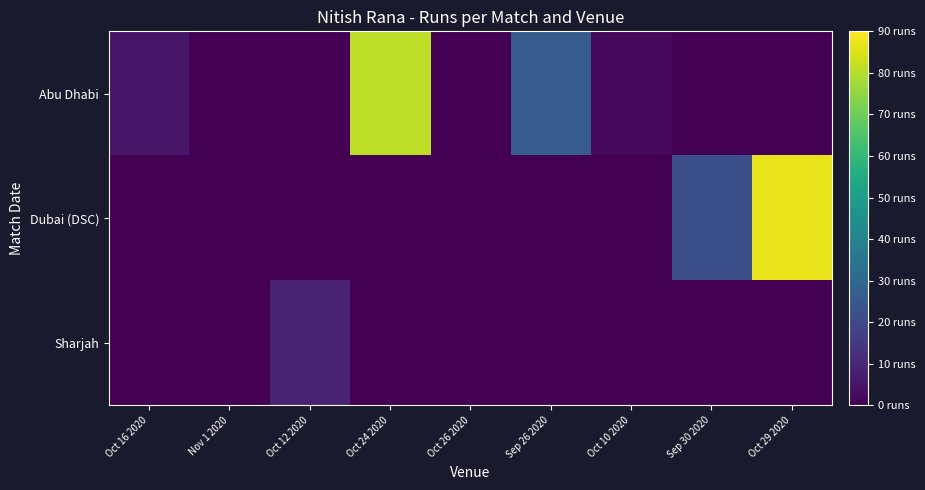

Which has a higher value, Oct 26 2020 or Sep 30 2020?

Oct 26 2020